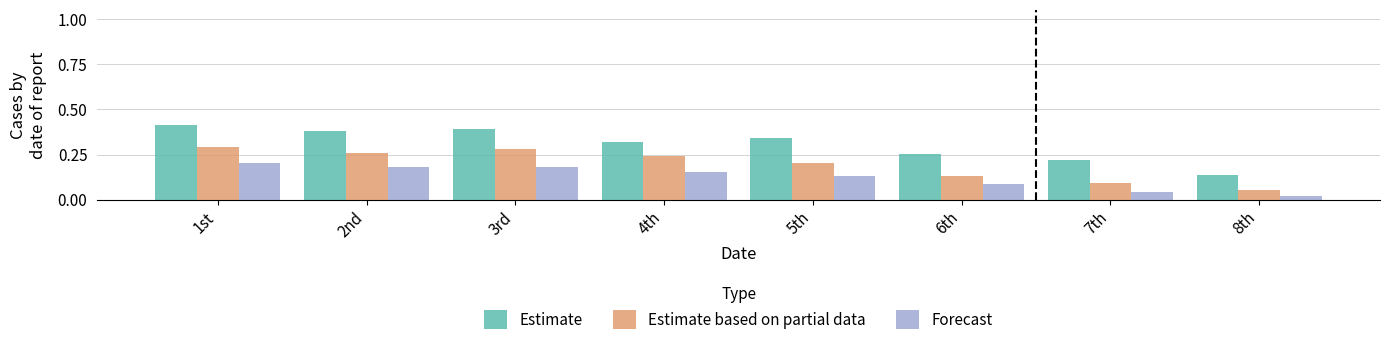

Is the value of Estimate at 5th greater than the value of Estimate based on partial data at 1st?

Yes